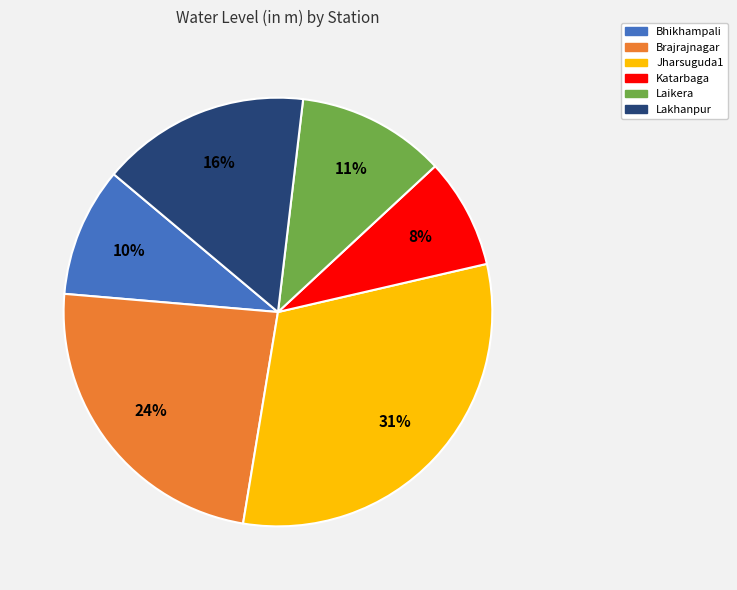

What percentage is the Katarbaga slice, to the nearest percent?

8%